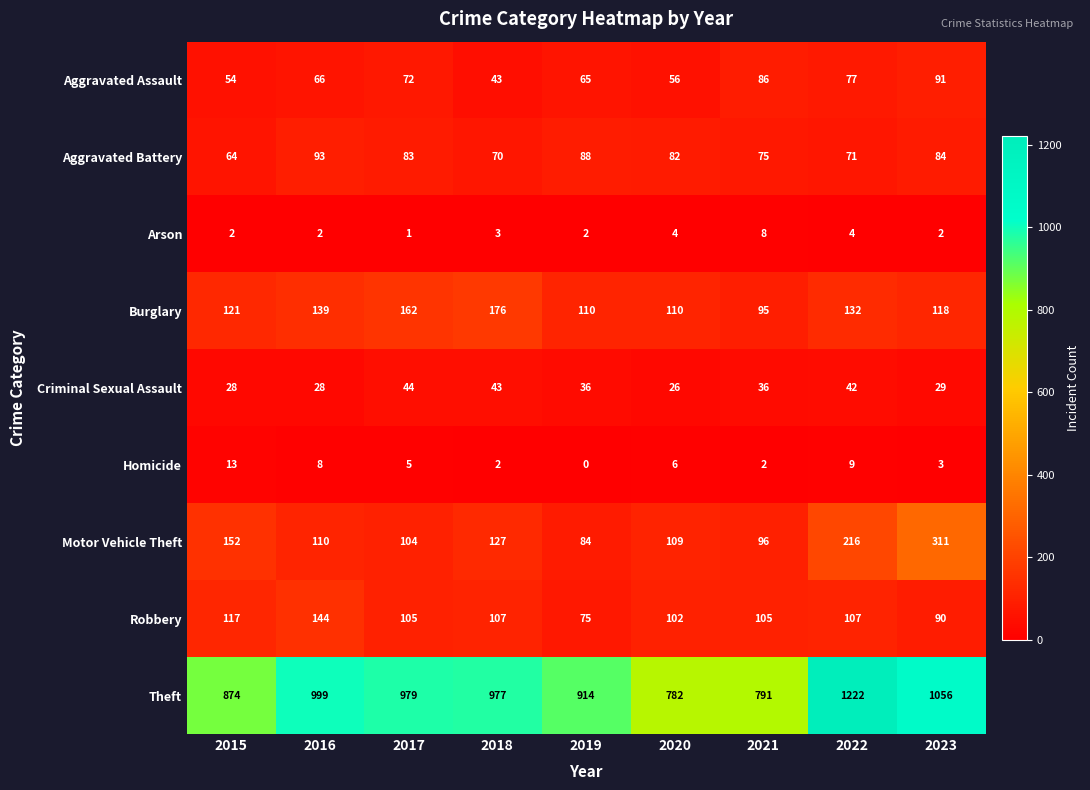

True or false: Homicide has a value of 2 at 2021.

True